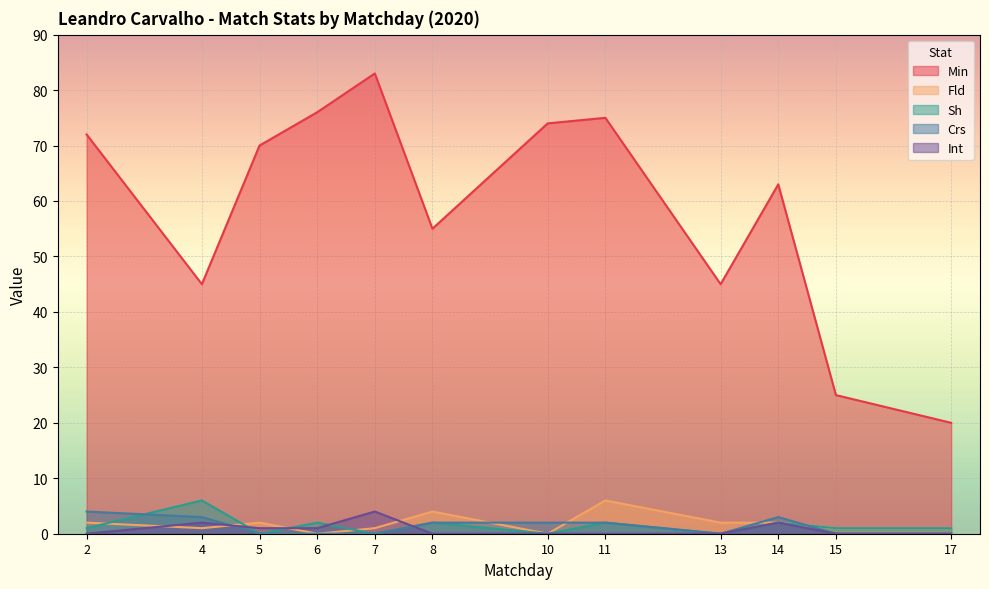

What is the greatest value displayed?

83